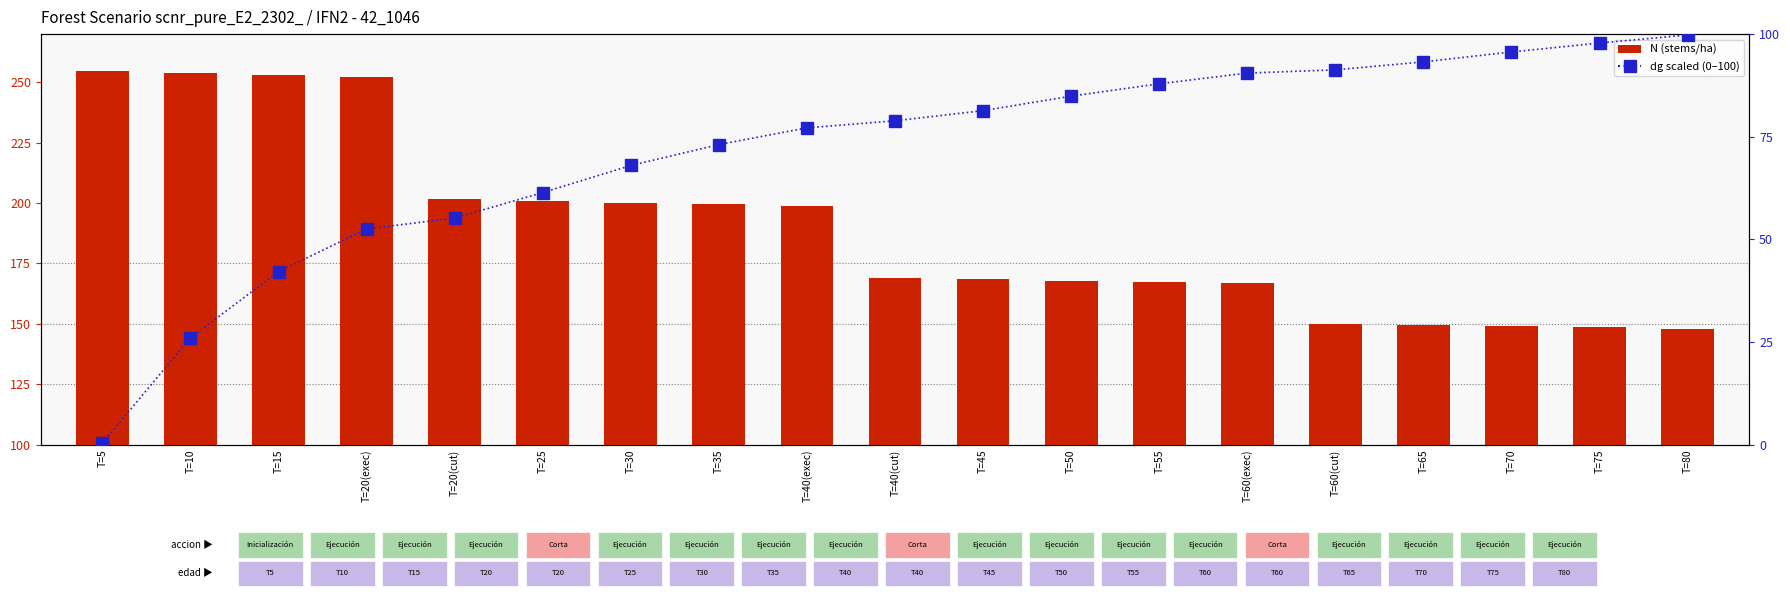

At which label is N (stems/ha) closest to 201?

T=25